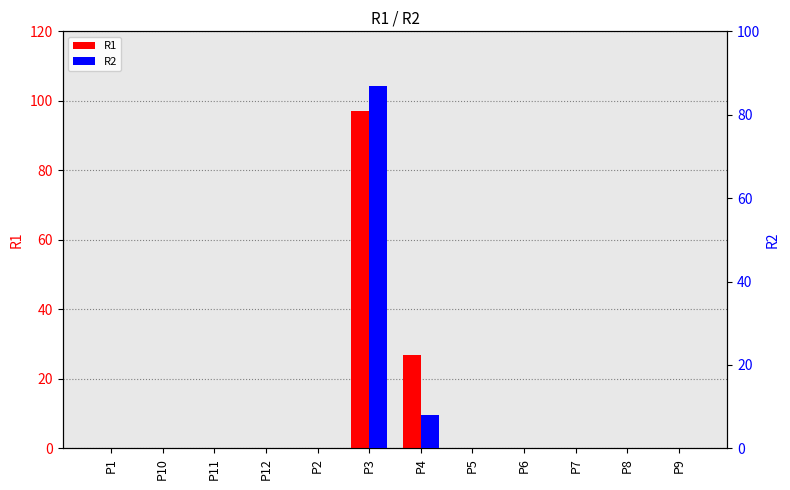

What is the sum of all R2 values?

95